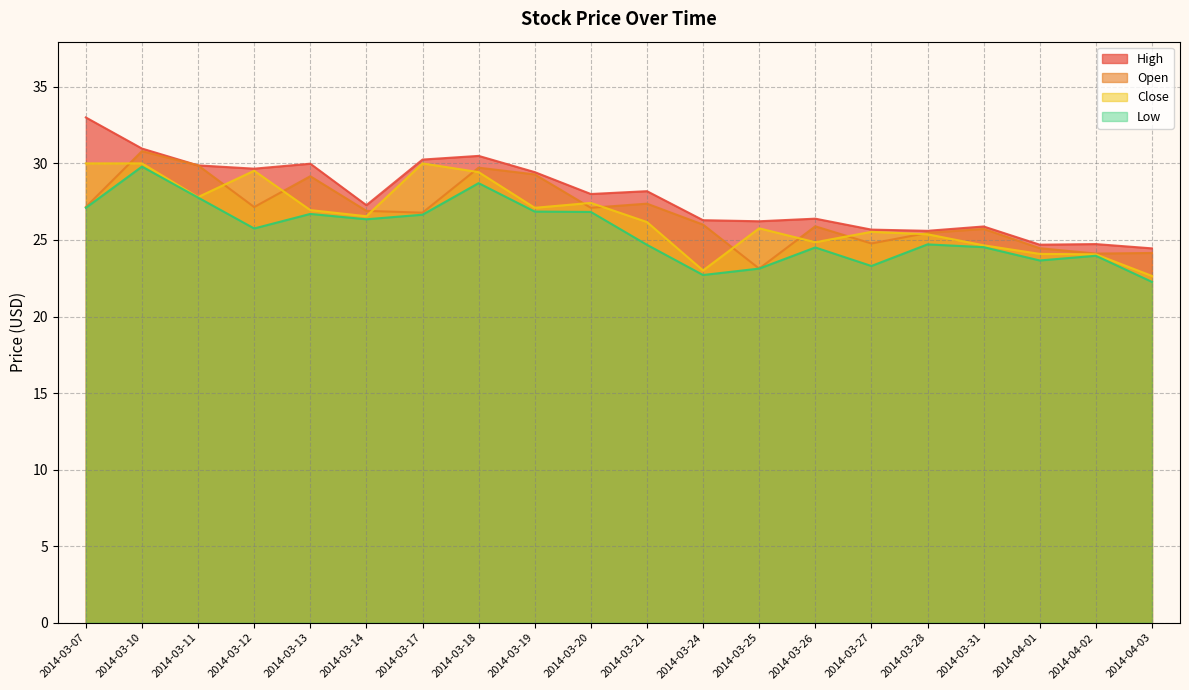

The High series shows 24.7 at 2014-04-01. True or false?

True